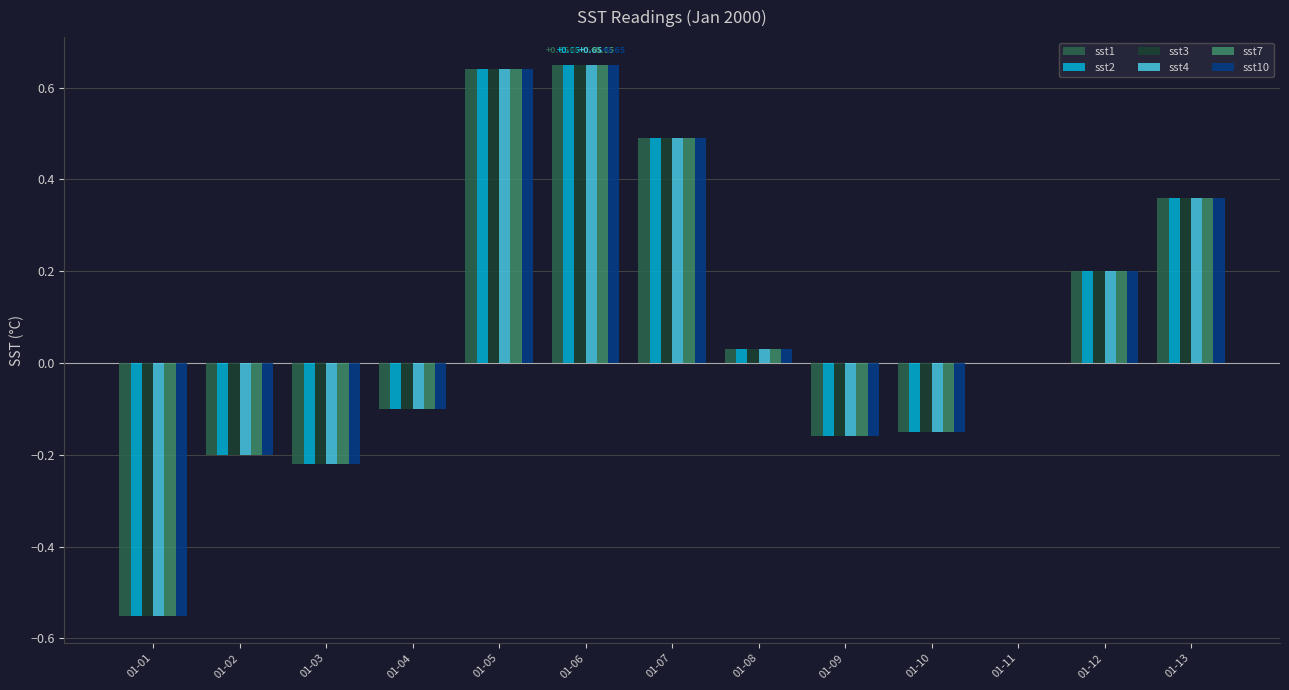

What is the sum of all sst3 values?

1.0